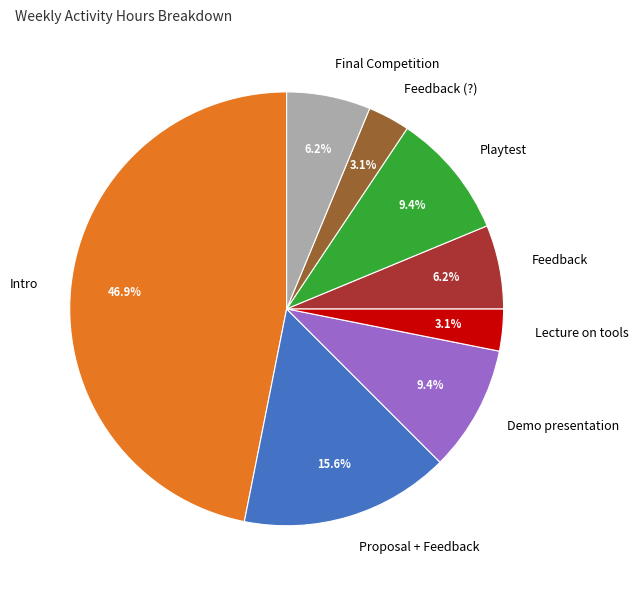

Combined, what portion of the pie is Proposal + Feedback and Playtest?

25.0%